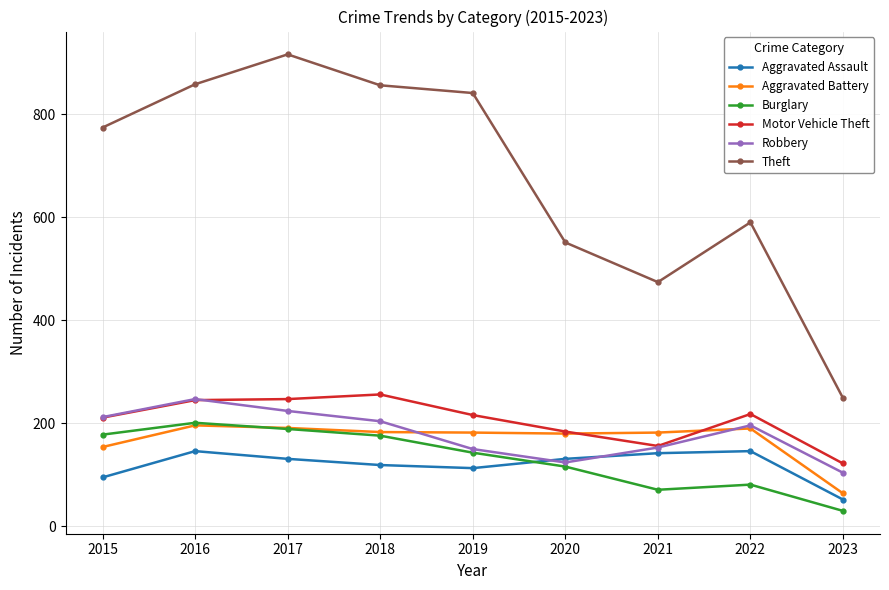

The Theft series shows 590 at 2022. True or false?

True